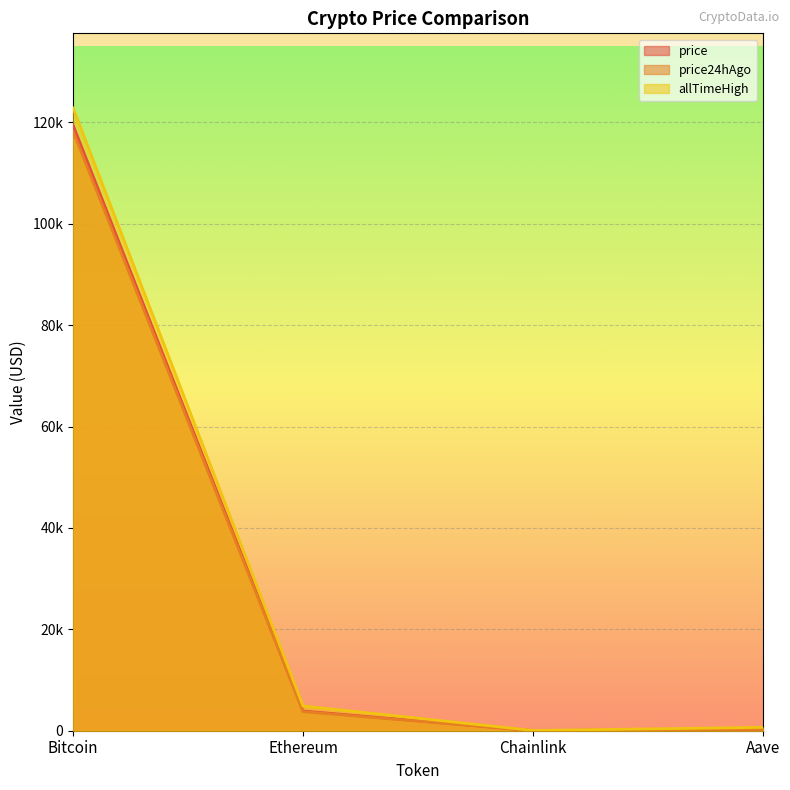

Does the chart display data point markers on the line(s)?

No